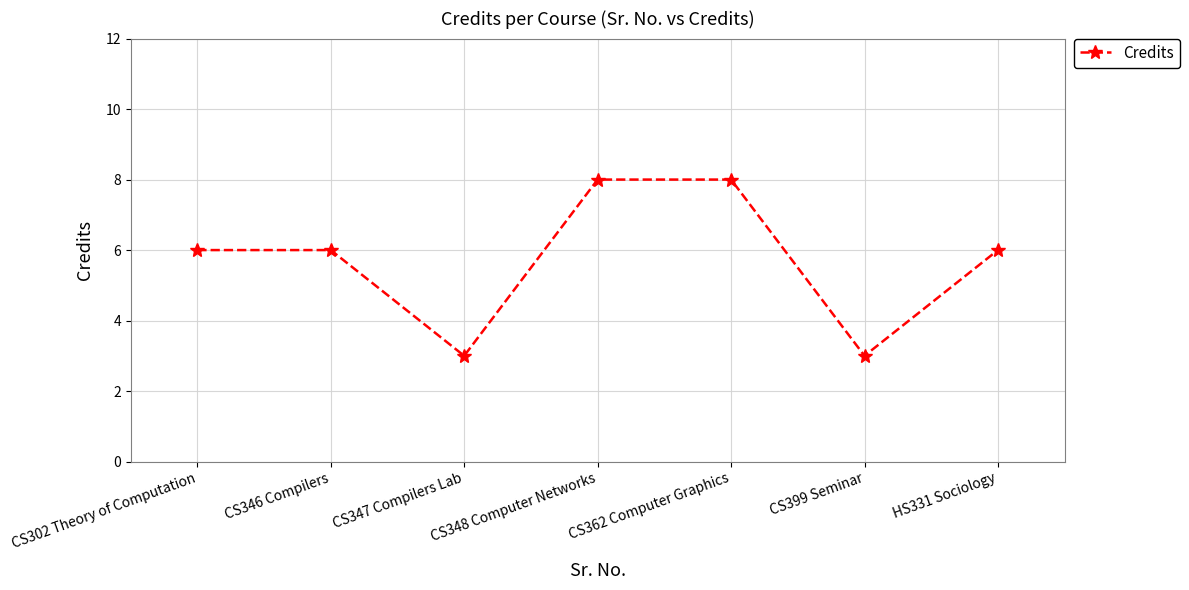

What is the smallest value displayed?

3